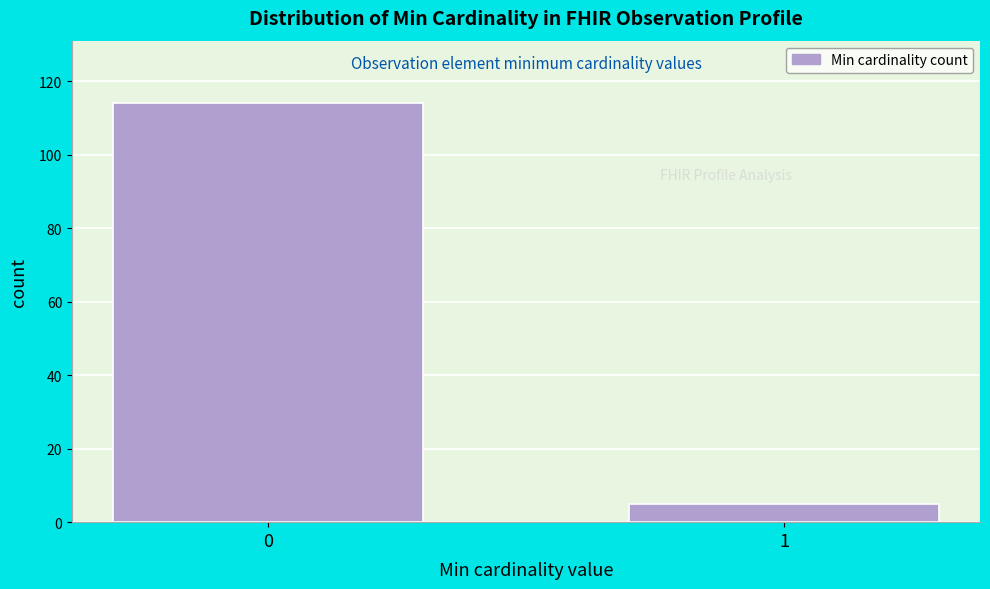

Reading left to right, list all the values displayed in this chart.

0=114	1=5